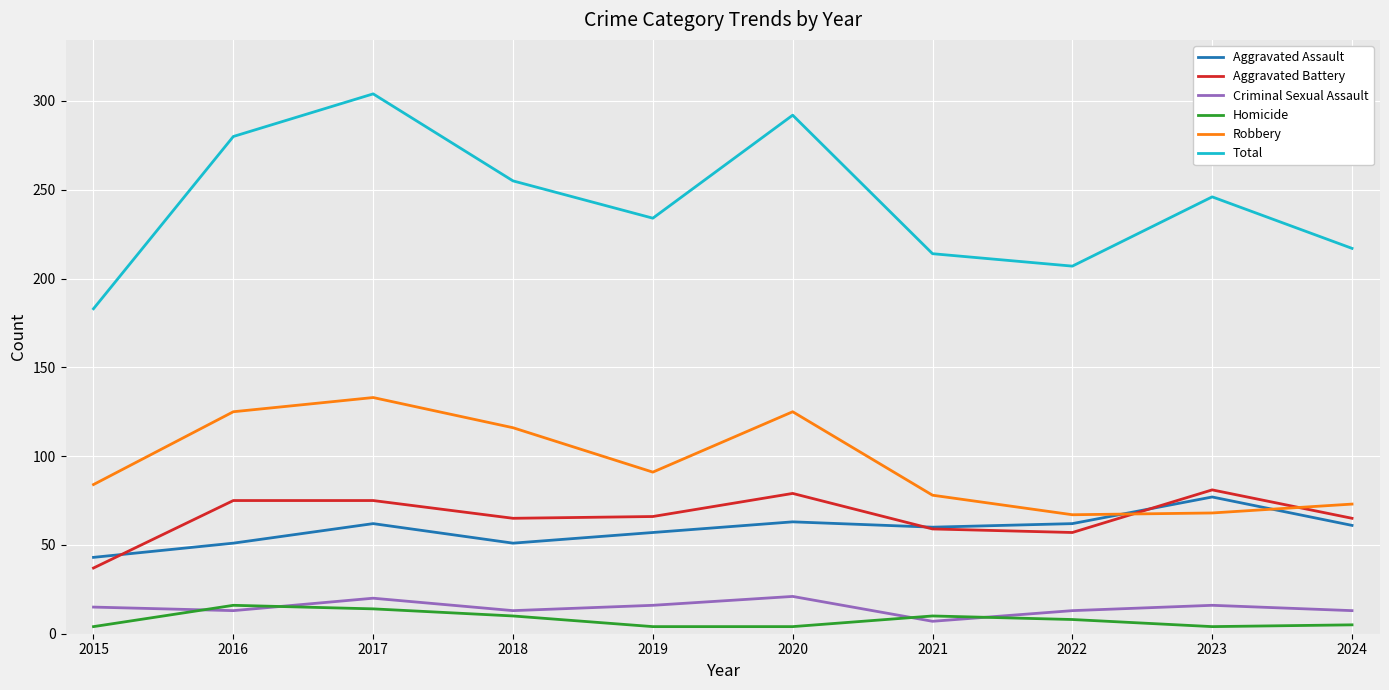

What is the total value across all series at 2016?

560